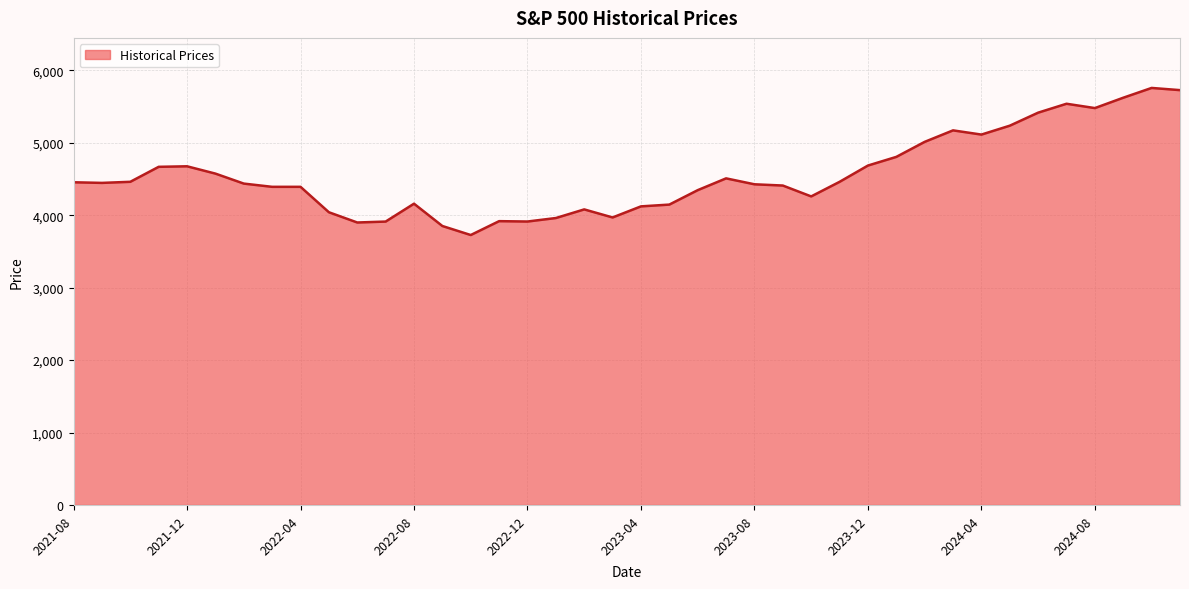

What is the difference between the maximum and minimum values?

2030.3